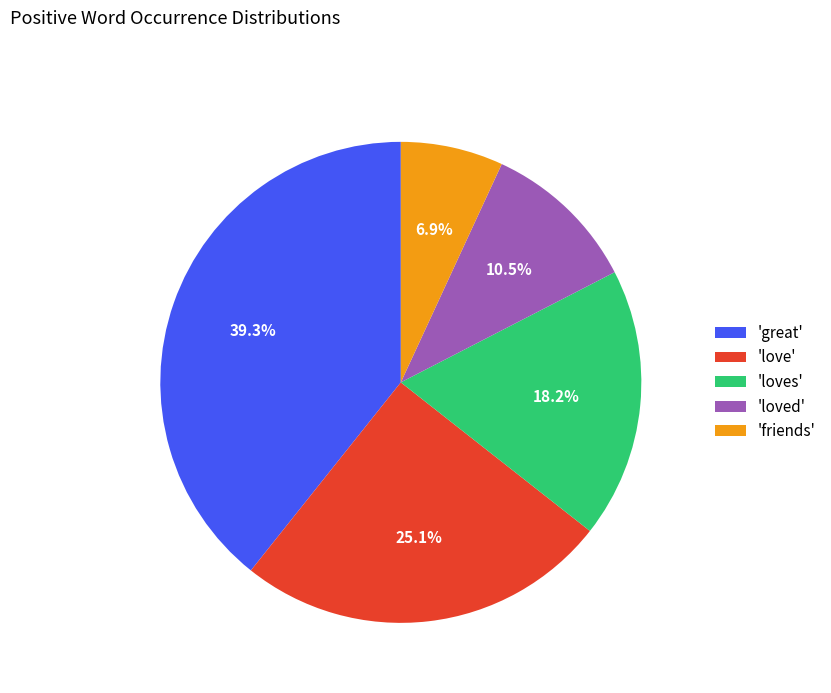

Which category has the biggest portion of the pie?

'great'